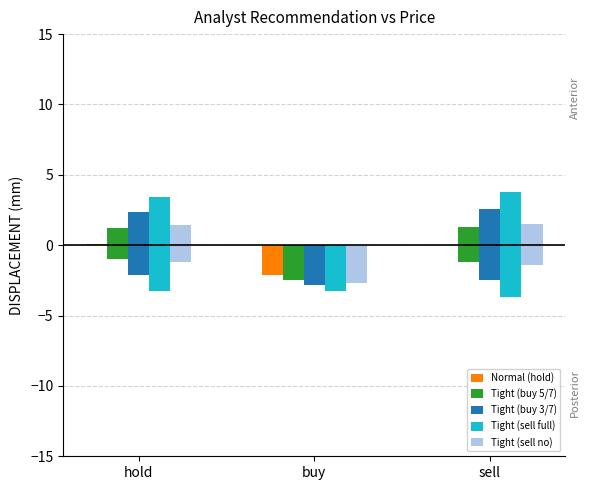

Rank the series by their maximum value, from lowest to highest.

Normal (hold), Tight (buy 5/7), Tight (sell no), Tight (buy 3/7), Tight (sell full)